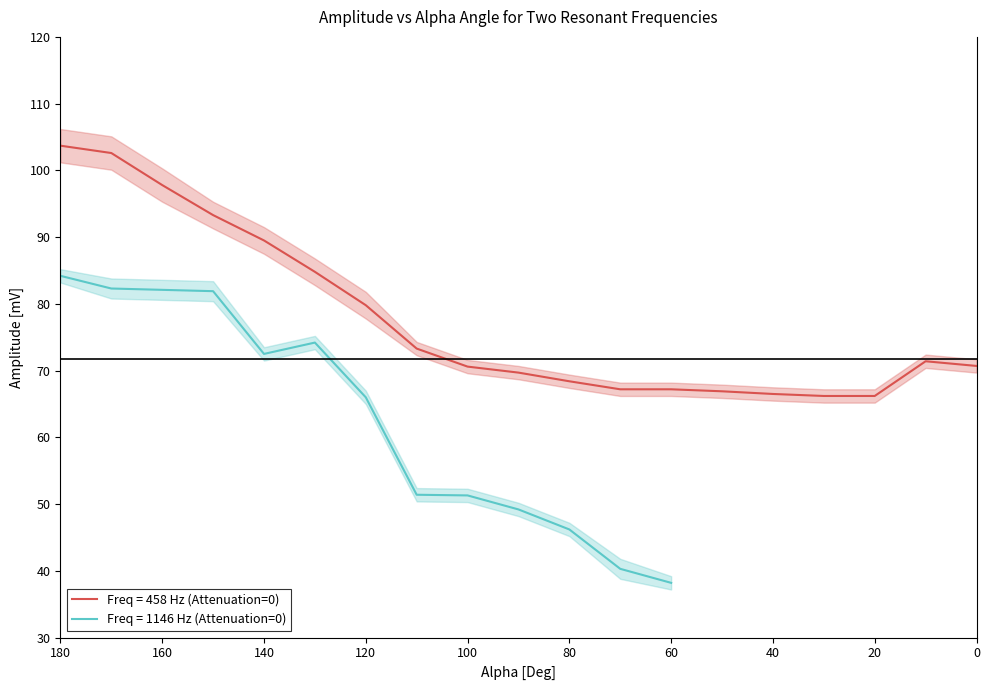

What is the average value of the Amplitude_458Hz series?

77.7